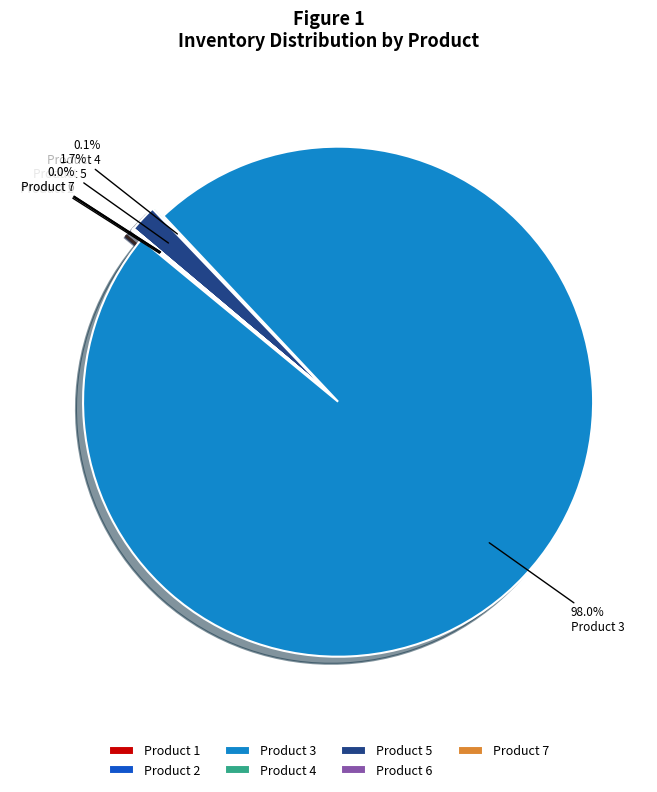

To the nearest percent, what is the difference between the largest and smallest slice percentages?

98%